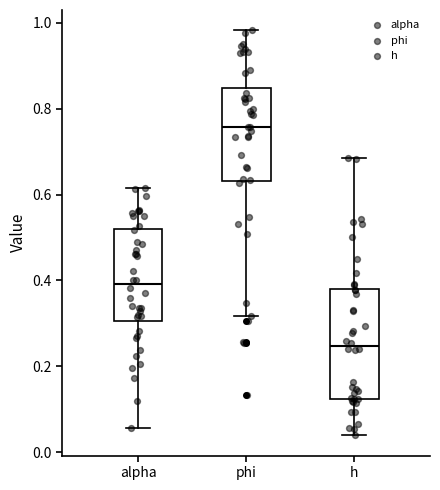

Reading left to right, transcribe this box plot: for each box, give where its median line is, the range the box spans, and where its two whiskers end, as read against the y-axis. The values are not printed on the chart, so give them approximately, as read against the axis.

alpha: median 0.40, box 0.30 to 0.52, whiskers 0.06 to 0.62
phi: median 0.76, box 0.64 to 0.84, whiskers 0.32 to 0.98
h: median 0.24, box 0.12 to 0.38, whiskers 0.04 to 0.68